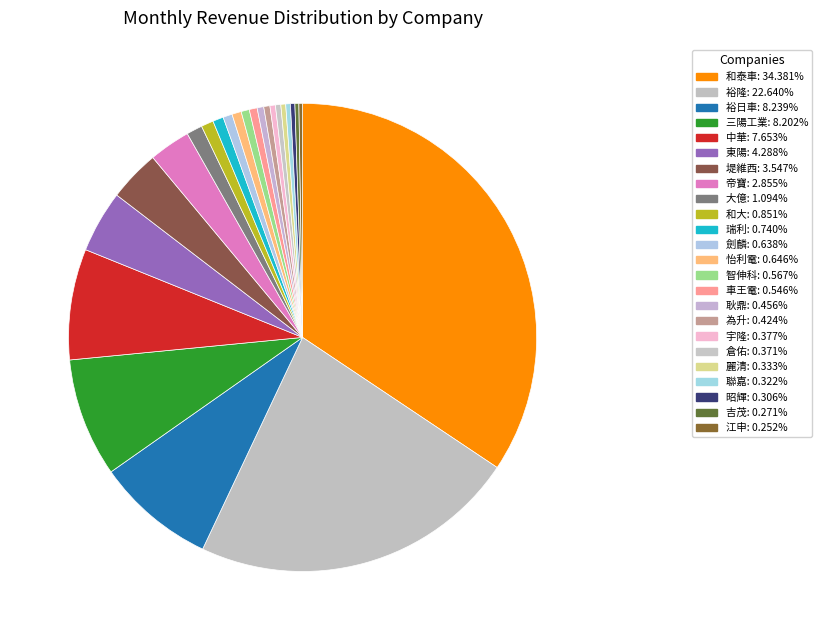

What percentage do 和大 and 智伸科 together represent?

1.4%